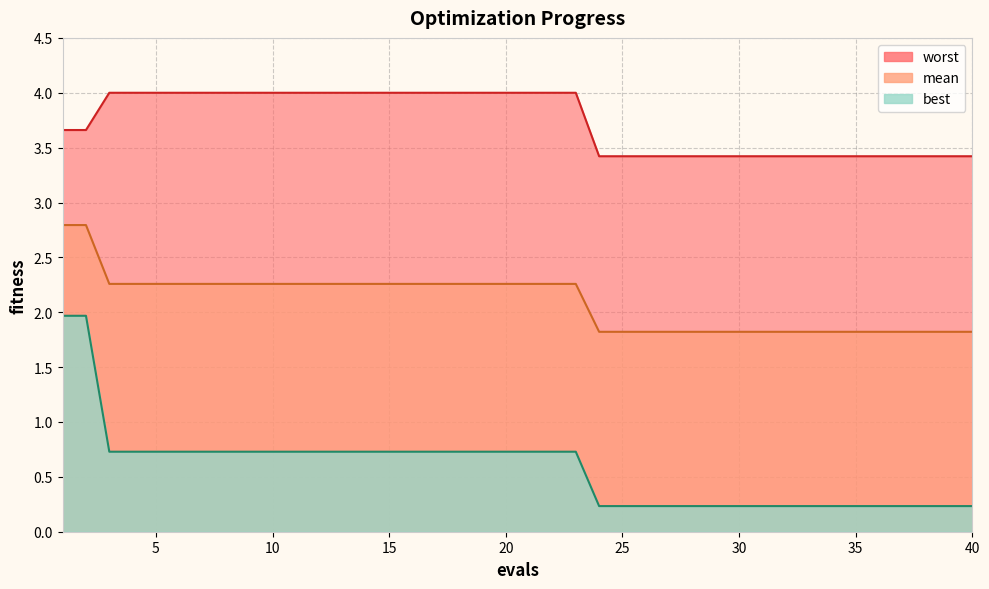

Reading left to right, transcribe all the data shown in this chart.

mean: 2.8	2.8	2.3	2.3	2.3	2.3	2.3	2.3	2.3	2.3	2.3	2.3	2.3	2.3	2.3	2.3	2.3	2.3	2.3	2.3	2.3	2.3	2.3	1.8	1.8	1.8	1.8	1.8	1.8	1.8	1.8	1.8	1.8	1.8	1.8	1.8	1.8	1.8	1.8	1.8
best: 2.0	2.0	0.7	0.7	0.7	0.7	0.7	0.7	0.7	0.7	0.7	0.7	0.7	0.7	0.7	0.7	0.7	0.7	0.7	0.7	0.7	0.7	0.7	0.2	0.2	0.2	0.2	0.2	0.2	0.2	0.2	0.2	0.2	0.2	0.2	0.2	0.2	0.2	0.2	0.2
worst: 3.7	3.7	4.0	4.0	4.0	4.0	4.0	4.0	4.0	4.0	4.0	4.0	4.0	4.0	4.0	4.0	4.0	4.0	4.0	4.0	4.0	4.0	4.0	3.4	3.4	3.4	3.4	3.4	3.4	3.4	3.4	3.4	3.4	3.4	3.4	3.4	3.4	3.4	3.4	3.4